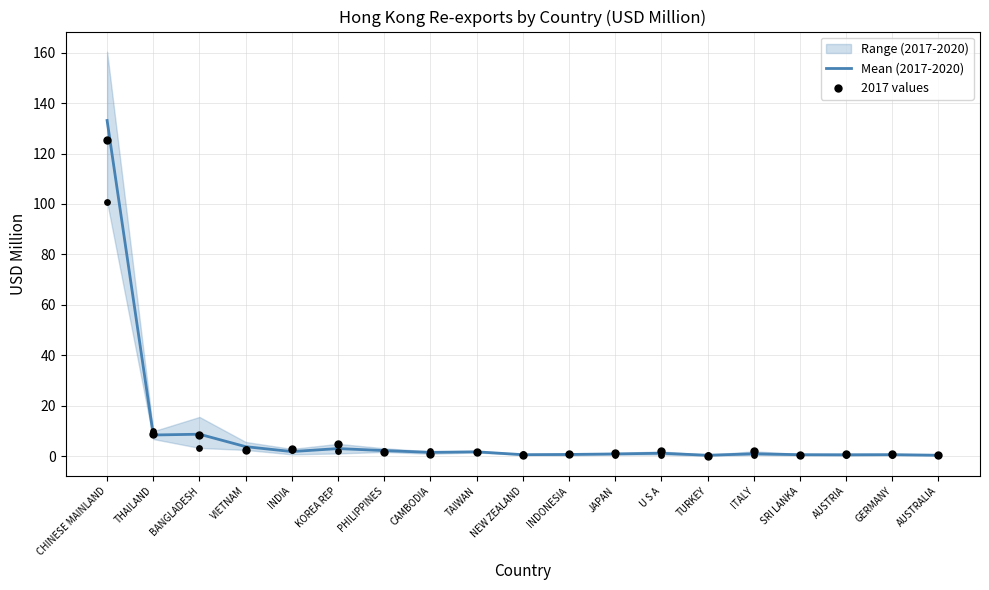

Which series has the largest Y range (max minus min)?

Mean (2017-2020)